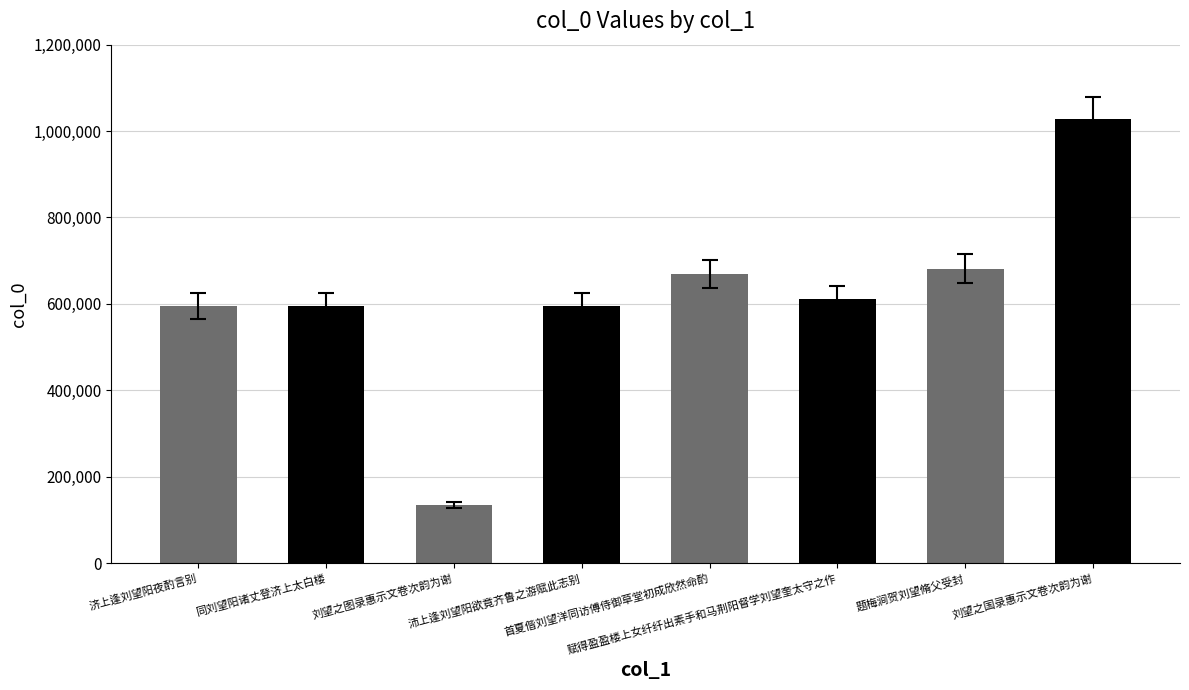

What value does the data have at 同刘望阳诸丈登济上太白楼, to the nearest 10?

595990